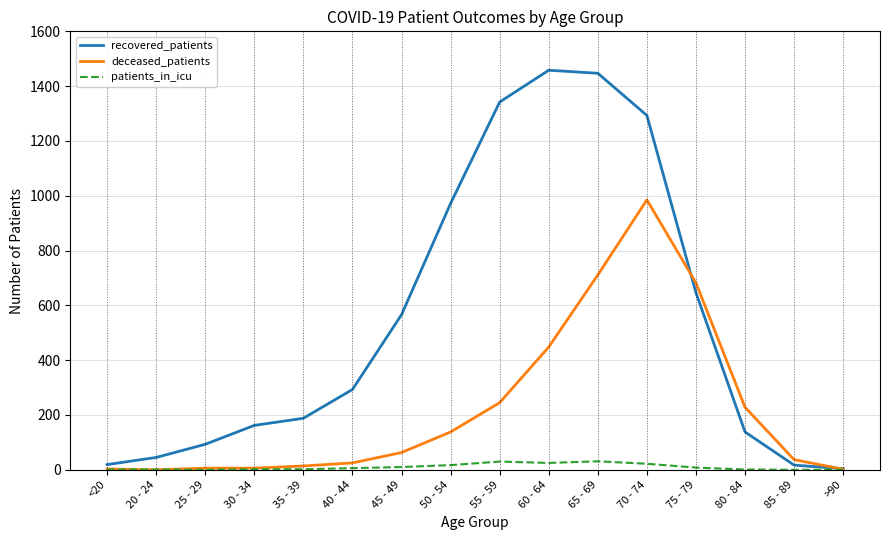

Rank the series at 70 - 74 from highest to lowest value.

recovered_patients, deceased_patients, patients_in_icu